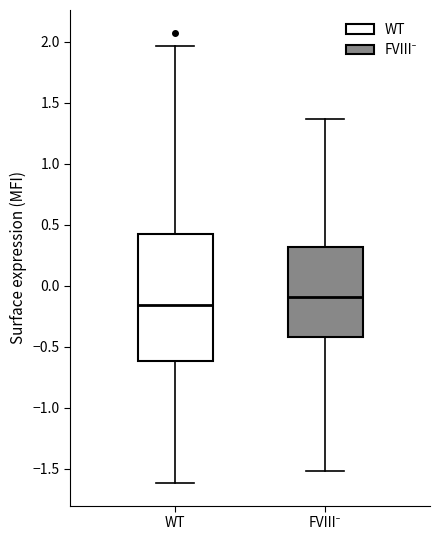

Reading left to right, read every box against the y-axis: the position of its median line, the range the box covers, and the ends of its whiskers. The values are not printed on the chart, so give them approximately, as read against the axis.

WT: median -0.15, box -0.60 to 0.40, whiskers -1.60 to 1.95
FVIII⁻: median -0.10, box -0.40 to 0.30, whiskers -1.50 to 1.35